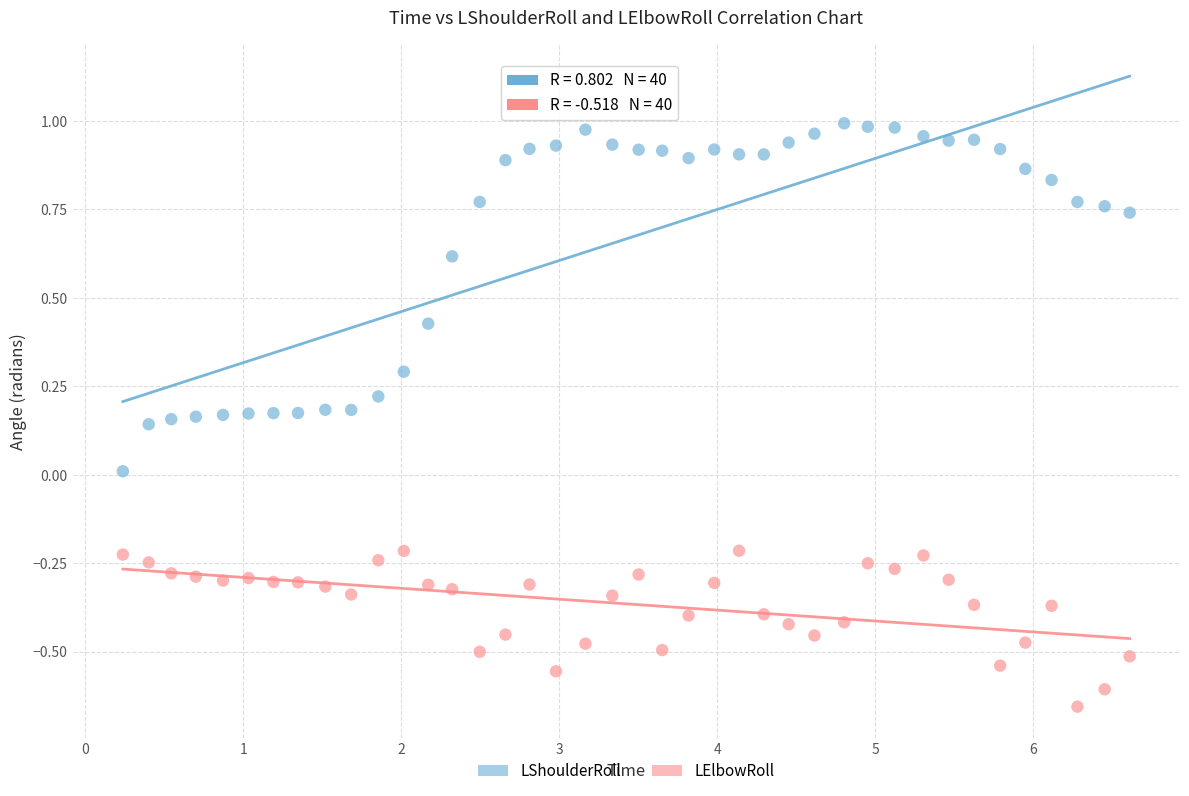

What are all the series names shown in the legend?

LShoulderRoll, LElbowRoll